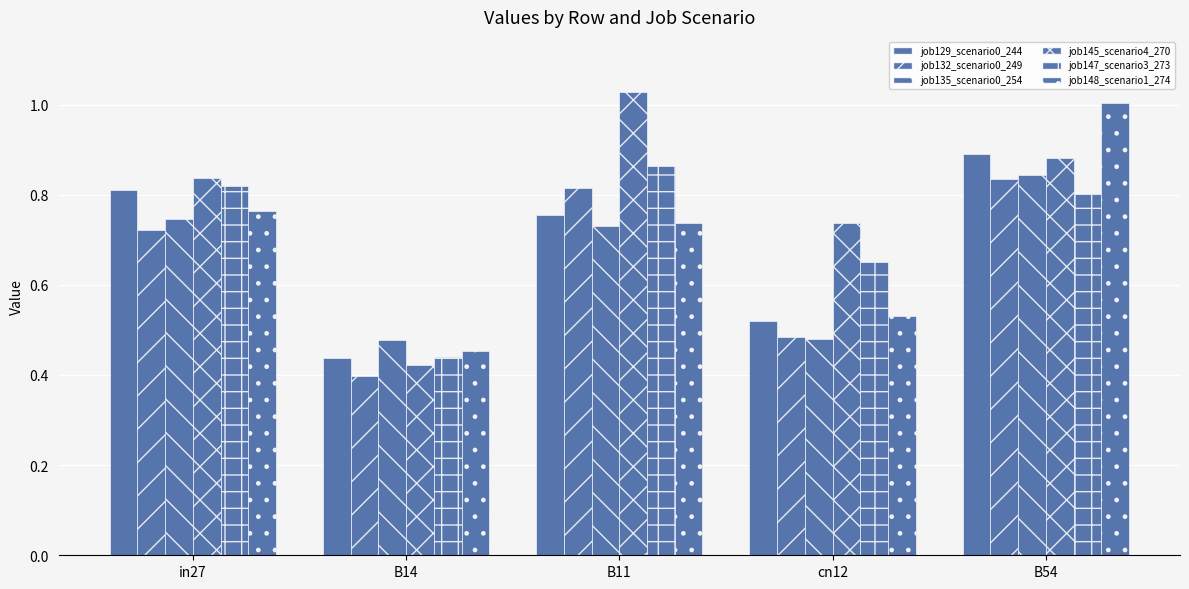

What position from the right is B14?

4